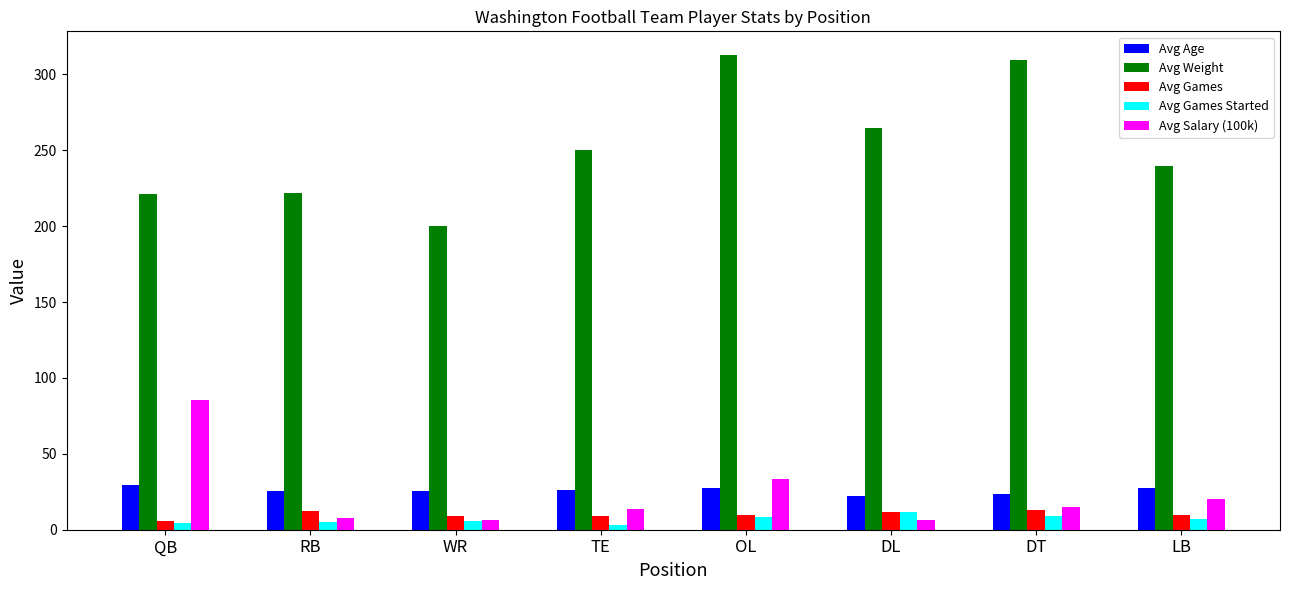

How many values in the Avg Salary (100k) series are below 15?

4